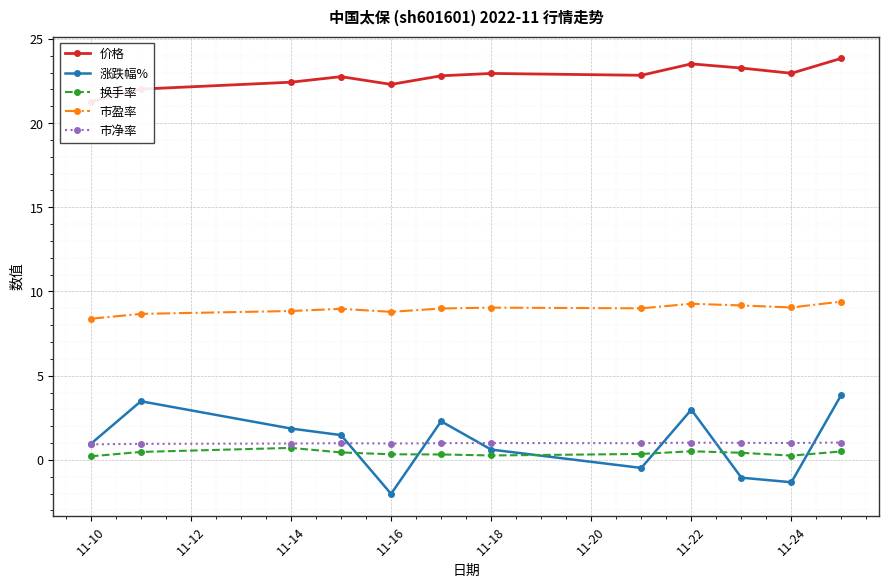

Does the chart display data point markers on the line(s)?

Yes